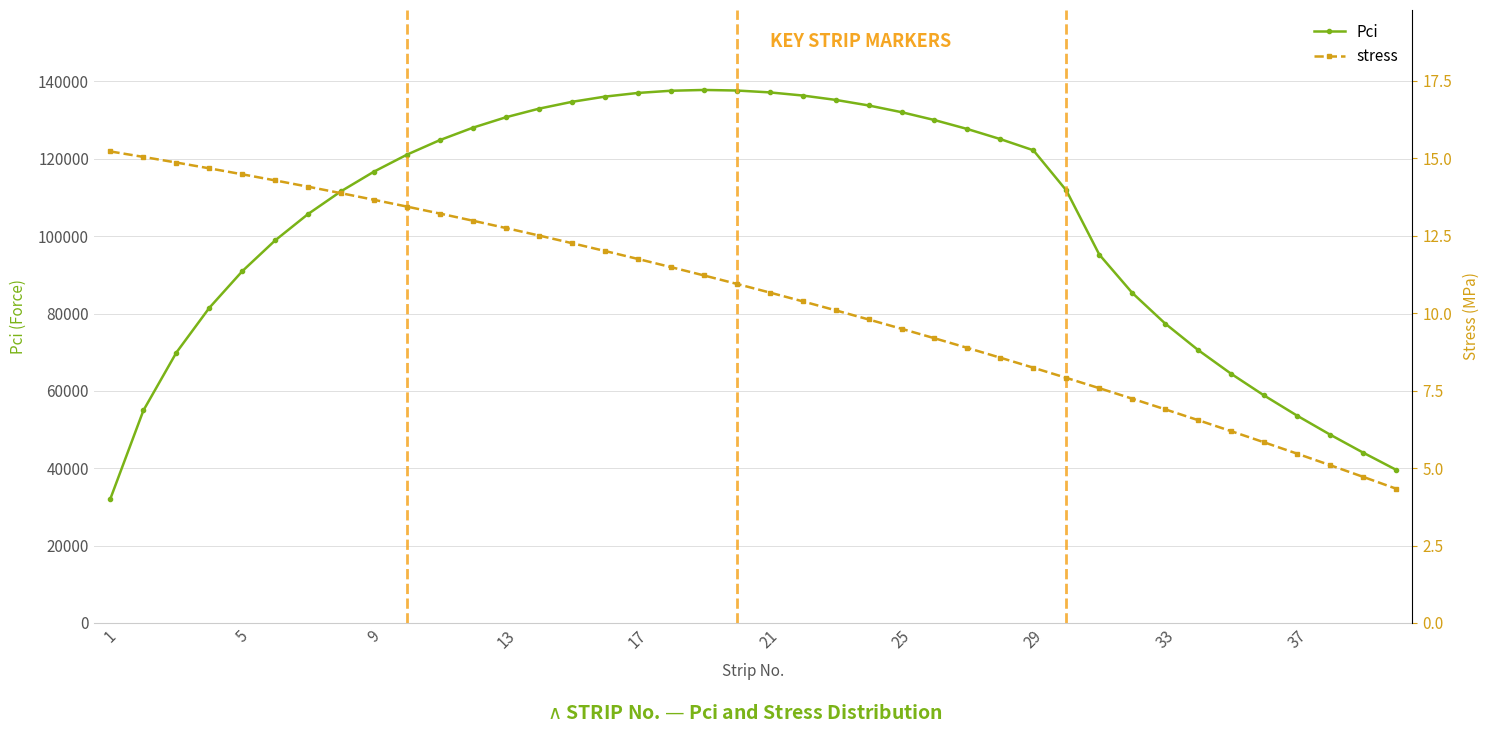

What is the maximum value shown in the chart?

137788.6